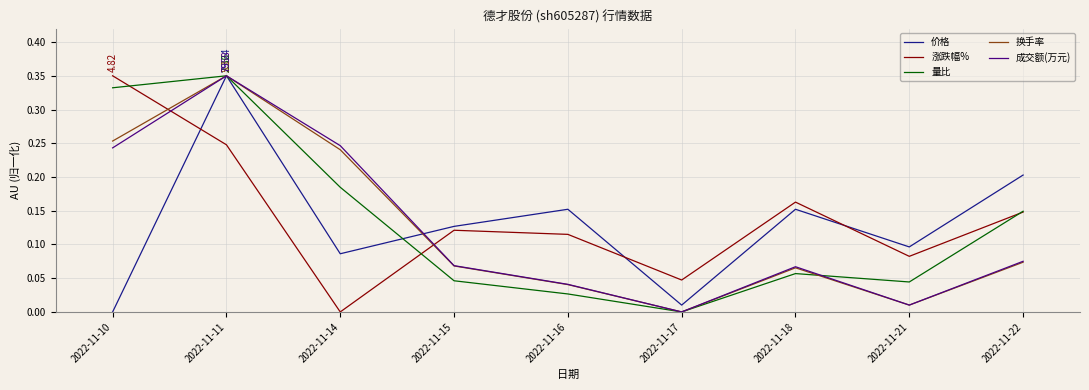

What is the total value across all series at 2022-11-11?

1.6